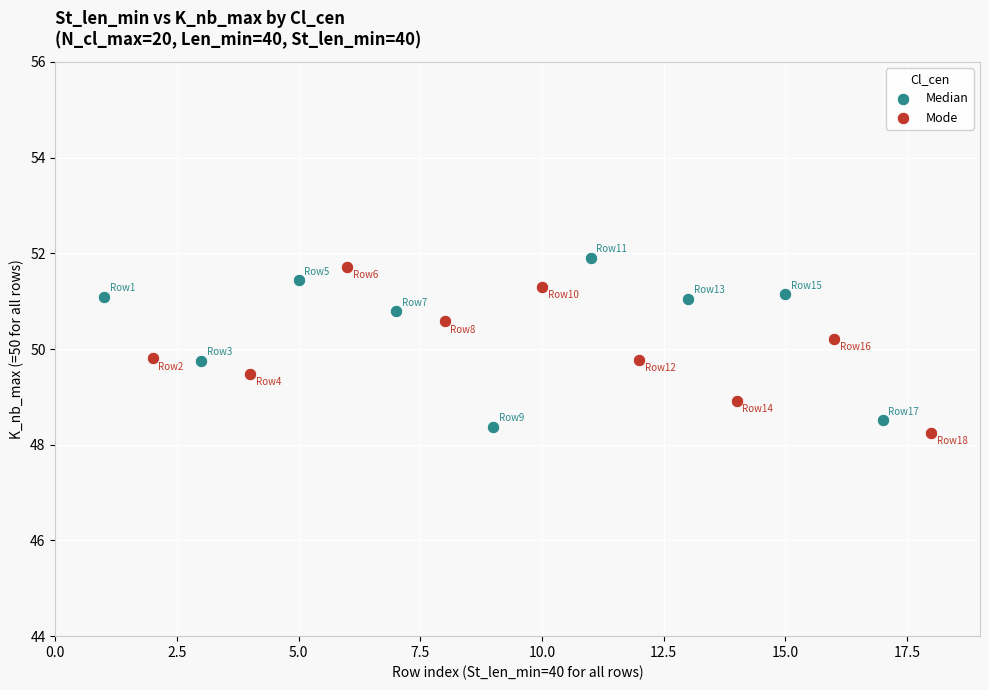

What are all the series names shown in the legend?

Median, Mode